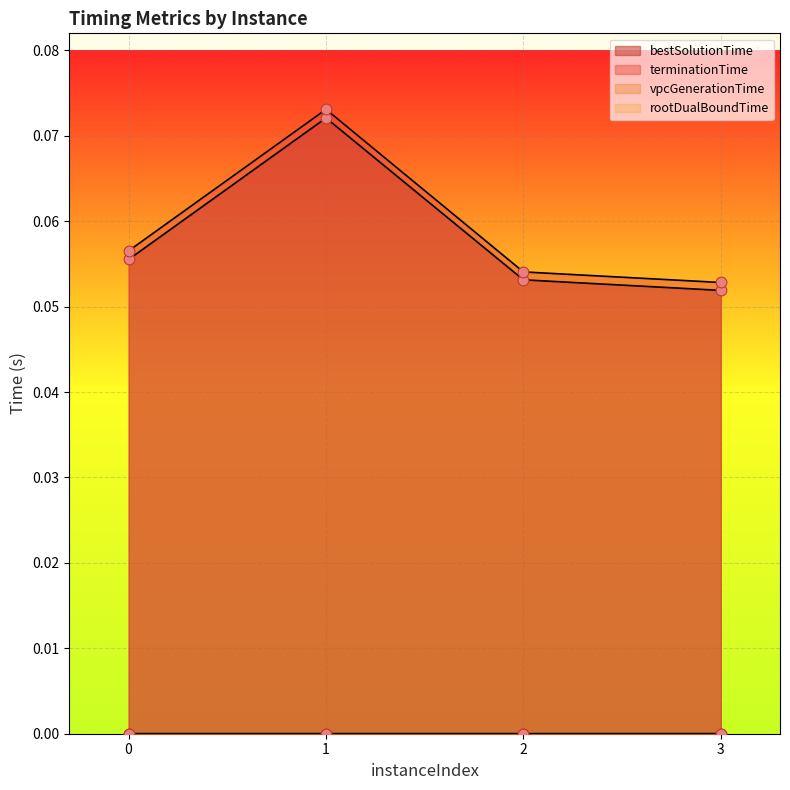

Which series reaches the maximum Y coordinate?

terminationTime